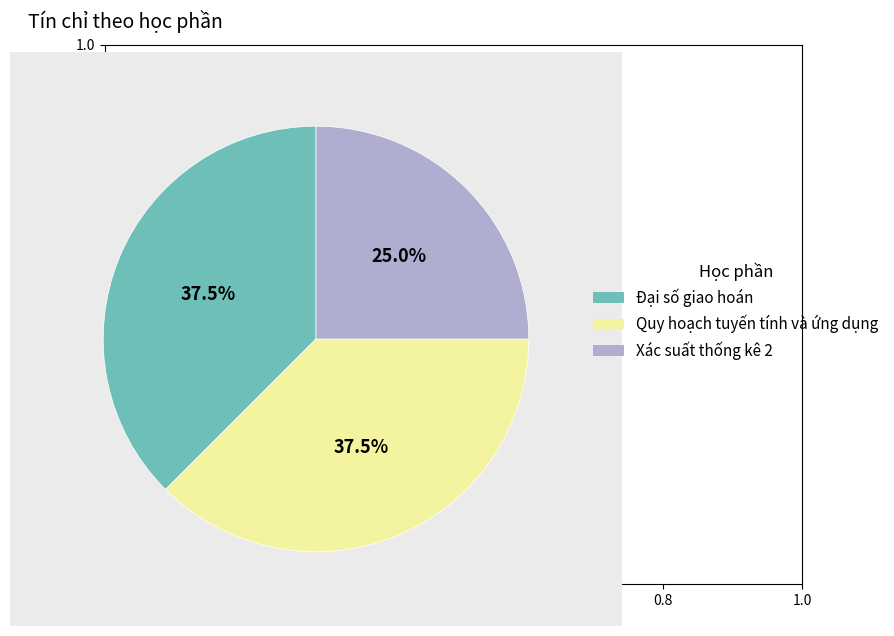

Do Quy hoạch tuyến tính và ứng dụng and Đại số giao hoán together represent more than half of the pie?

Yes